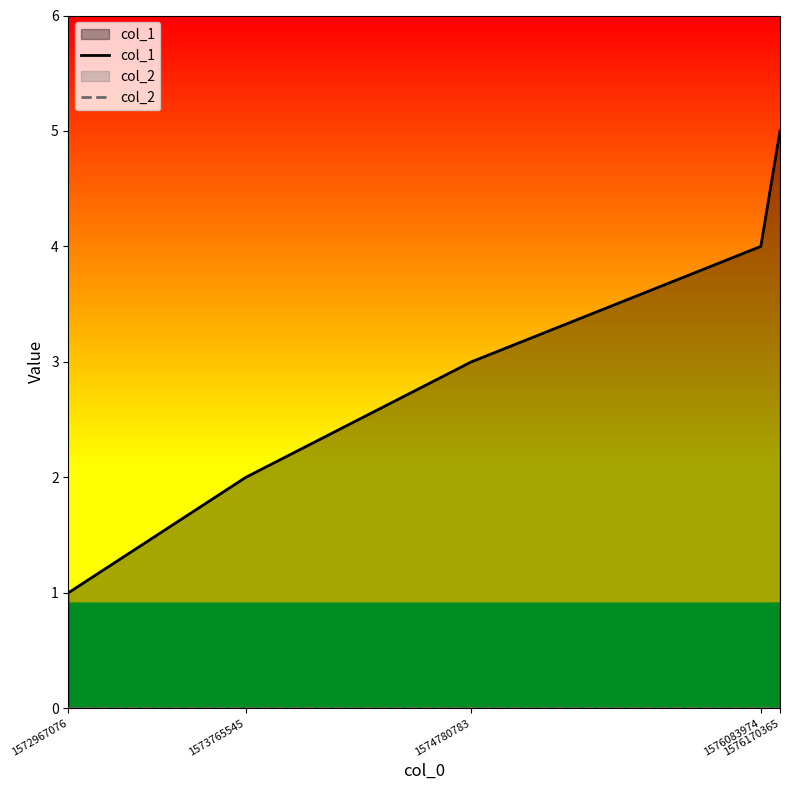

The value of col_1 at 1576083974 is 4. True or false?

True